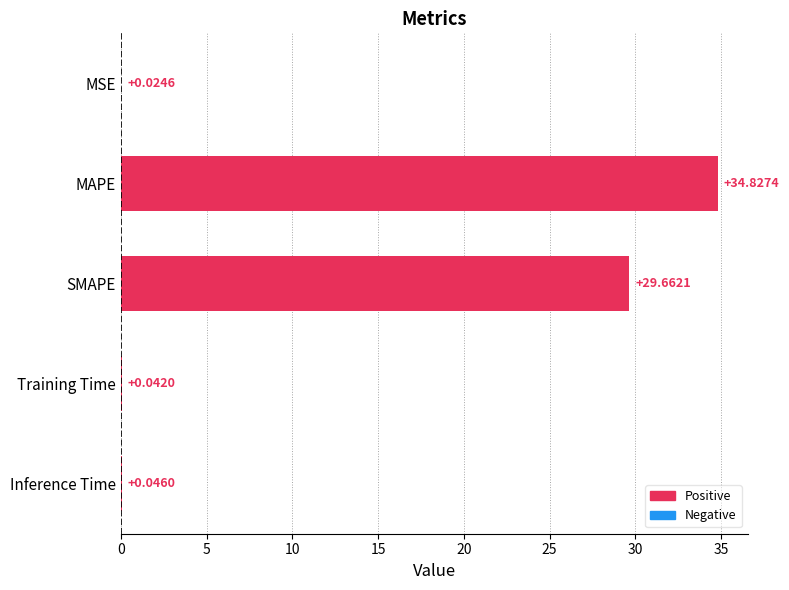

Which category has the highest value across all series?

MAPE